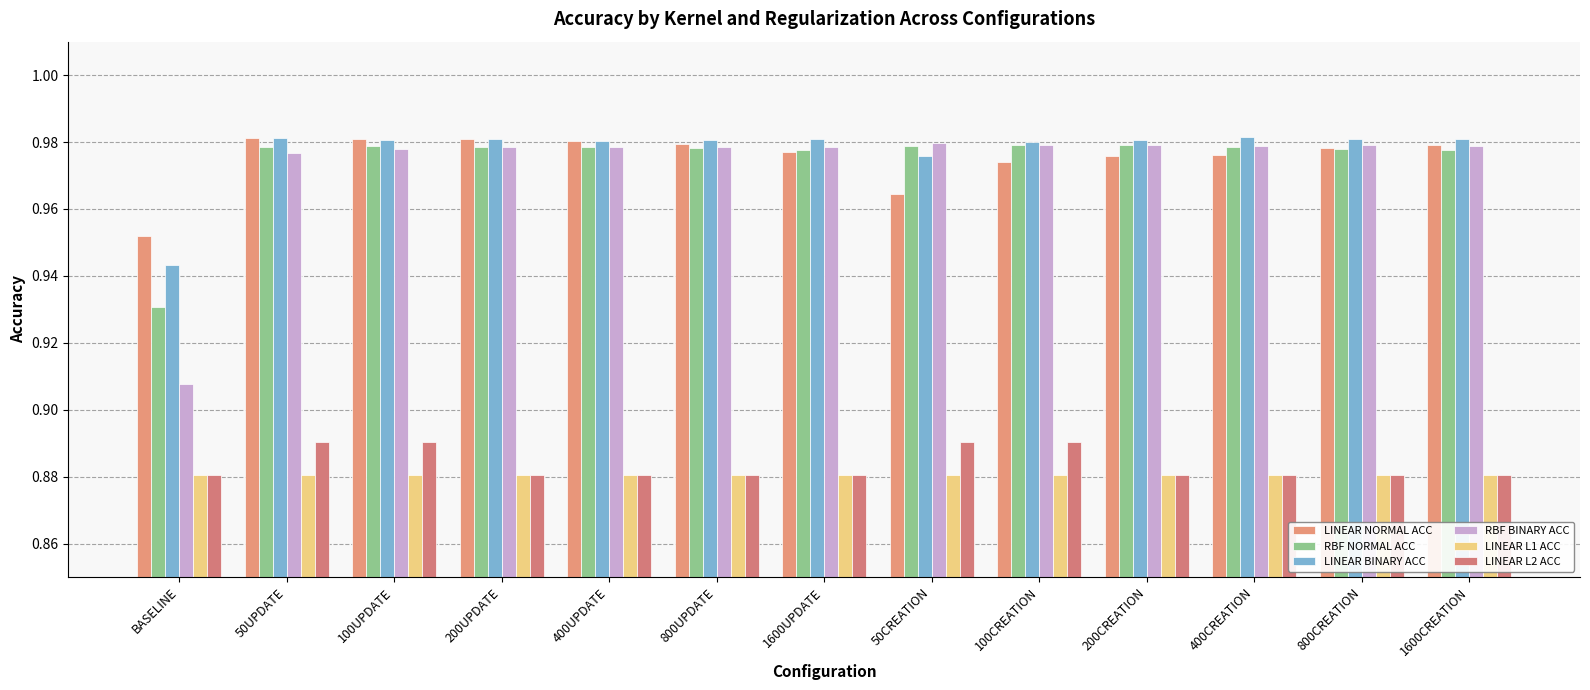

Which series has the widest spread of values?

RBF BINARY ACC